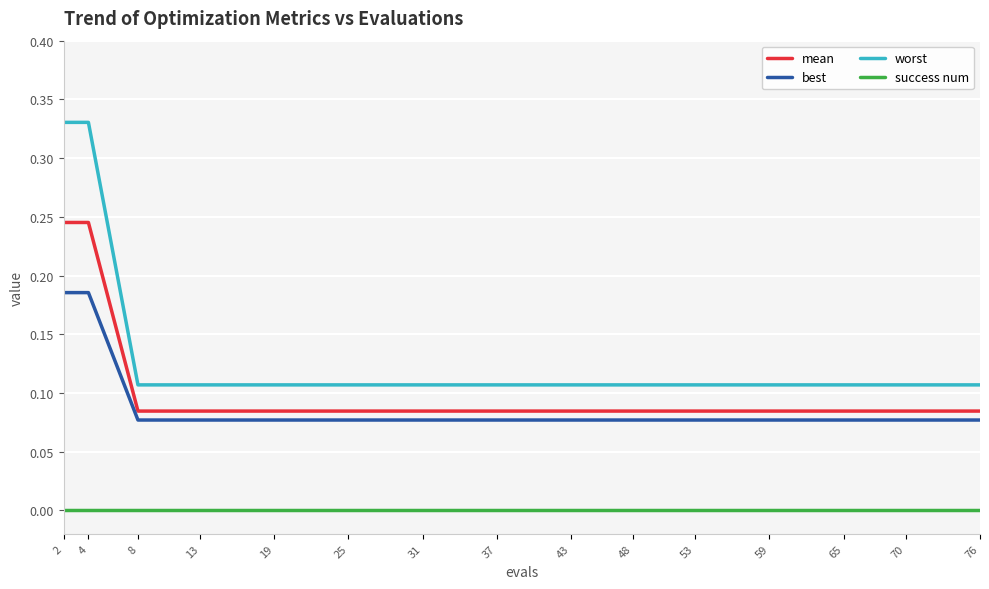

Which series changed the most between 4 and 59?

worst